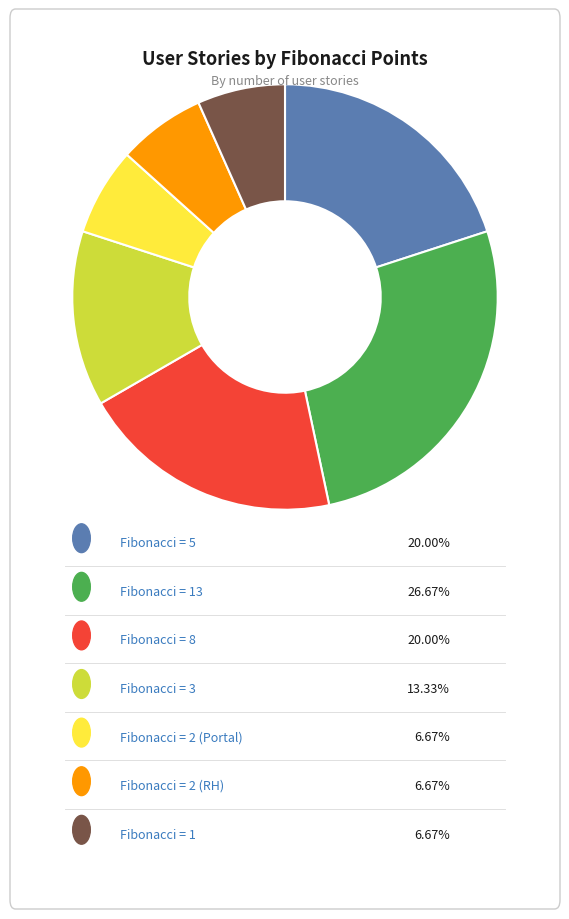

Is there any slice that represents more than half of the pie?

No